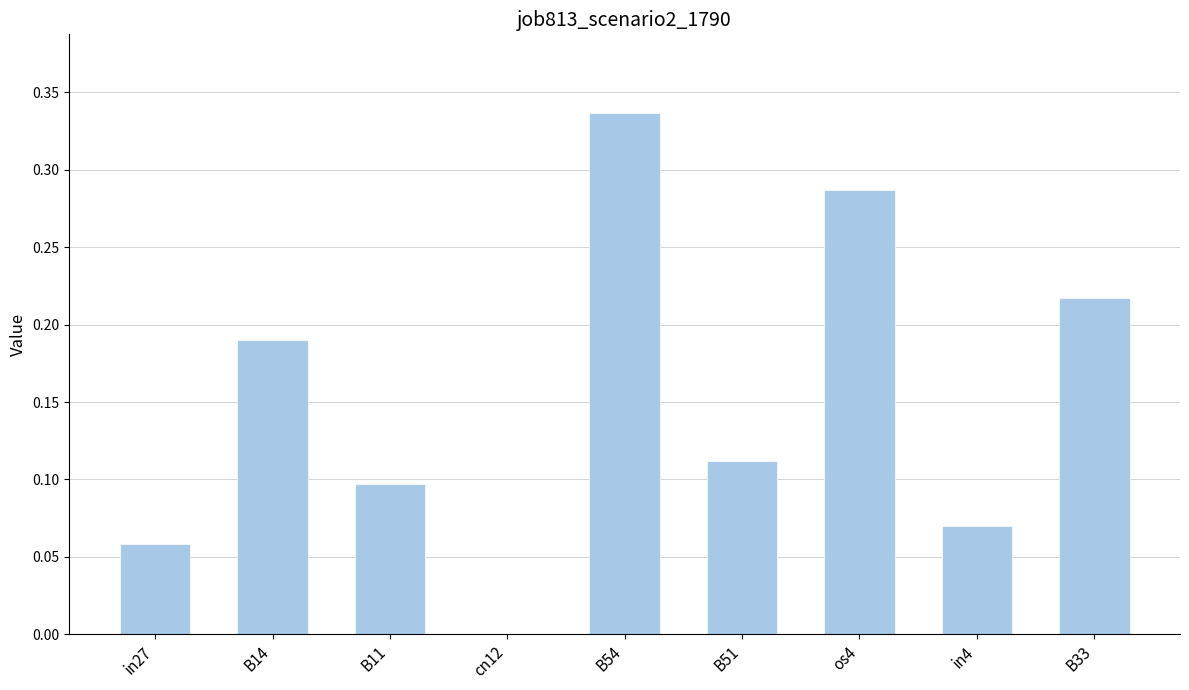

Are the bars horizontal?

No